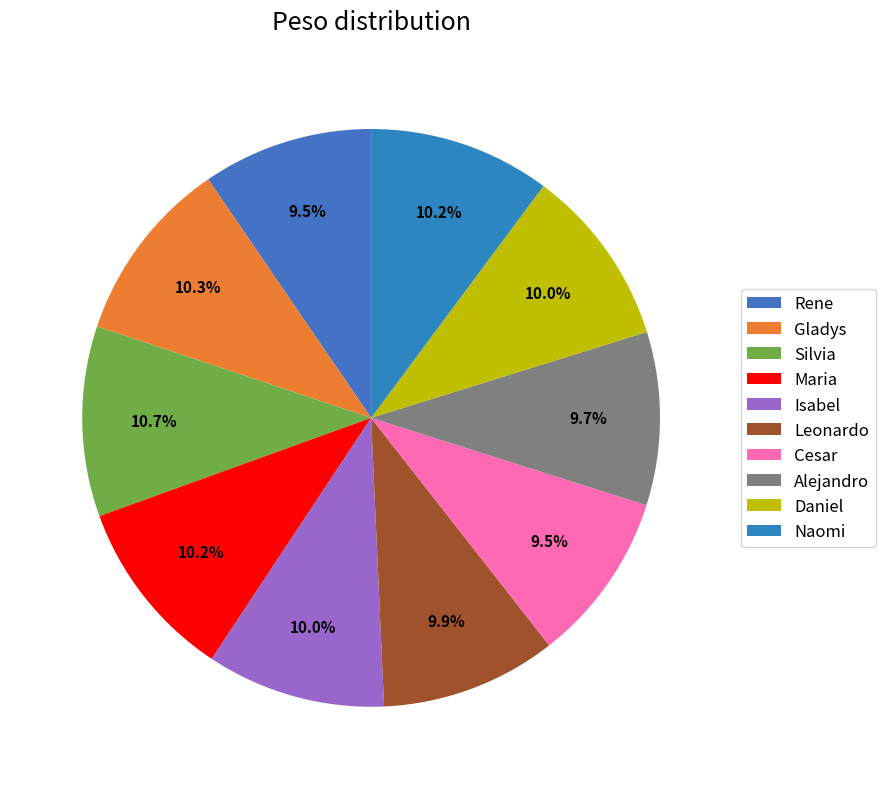

Approximately how many times larger is the value at Silvia compared to Naomi?

1.0